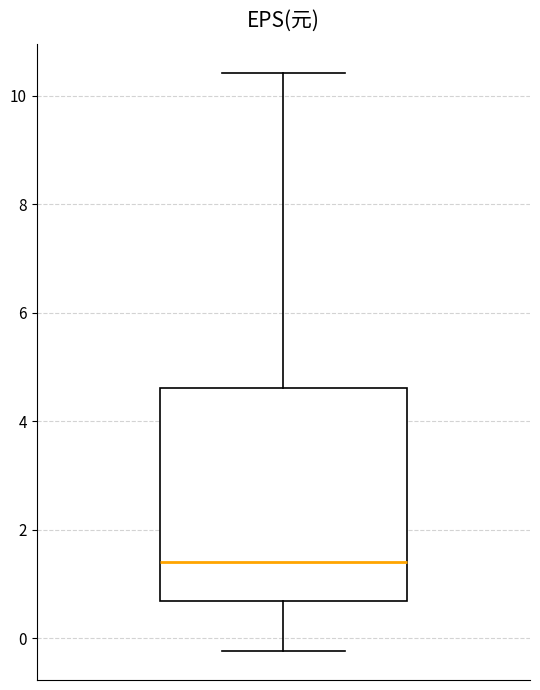

Transcribe this box plot: give where the median line is, the range the box spans, and where the two whiskers end, as read against the y-axis. The values are not printed on the chart, so give them approximately, as read against the axis.

median 1.4, box 0.6 to 4.6, whiskers -0.2 to 10.4